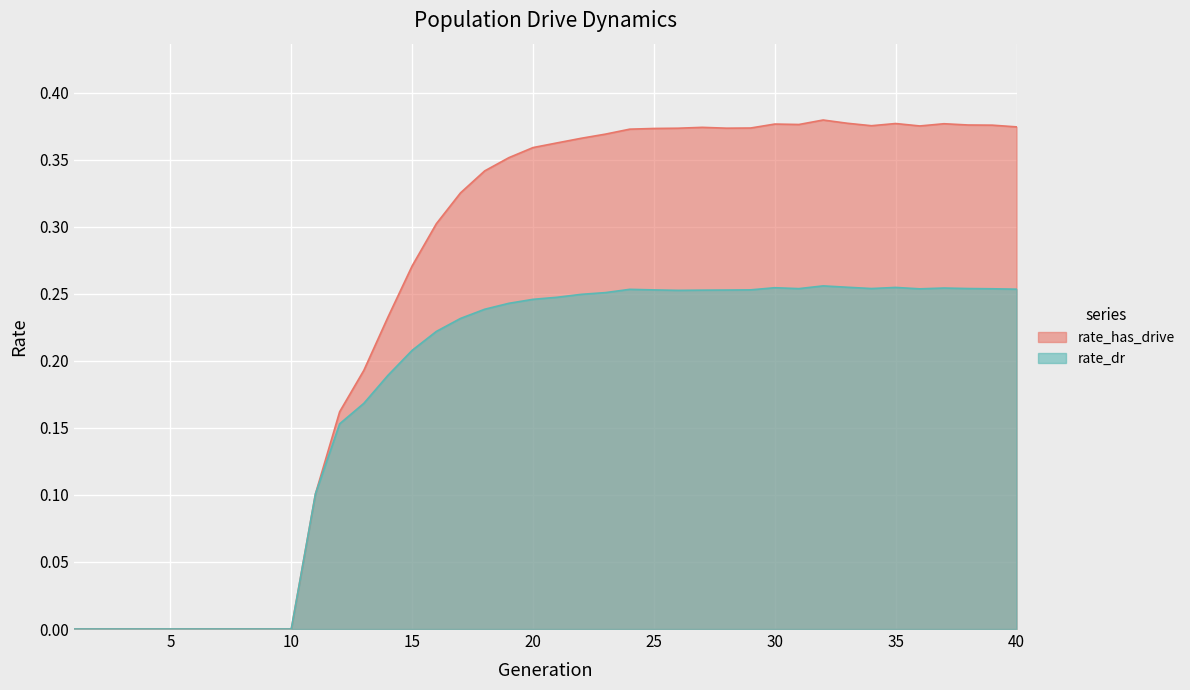

In rate_has_drive, how many points are higher than both neighbors (excluding endpoints)?

5